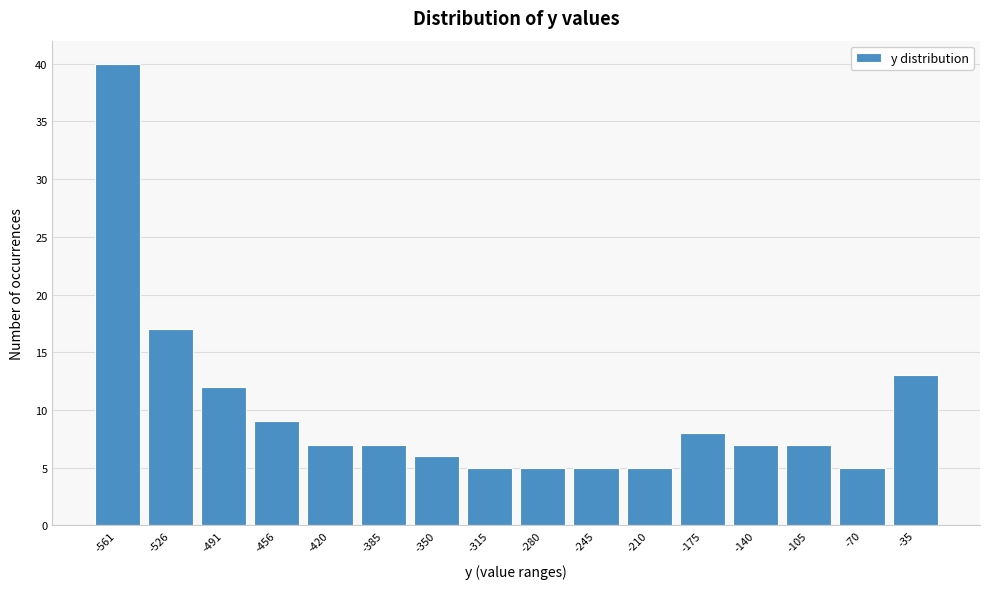

Reading right to left, extract all data points from this chart.

13	5	7	7	8	5	5	5	5	6	7	7	9	12	17	40